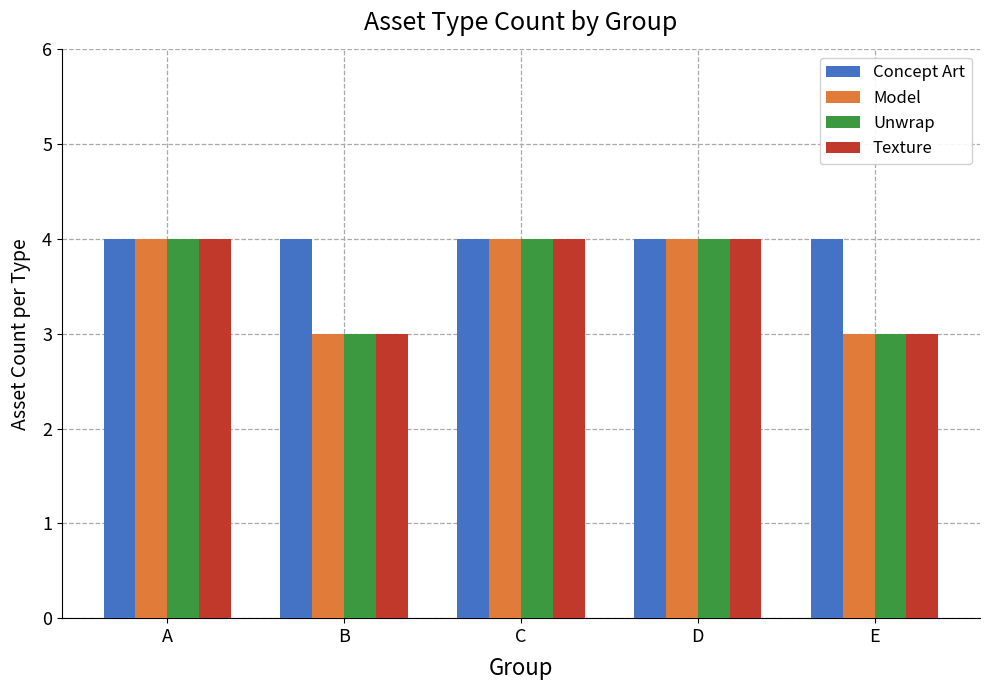

The Unwrap series shows 4 at D. True or false?

True